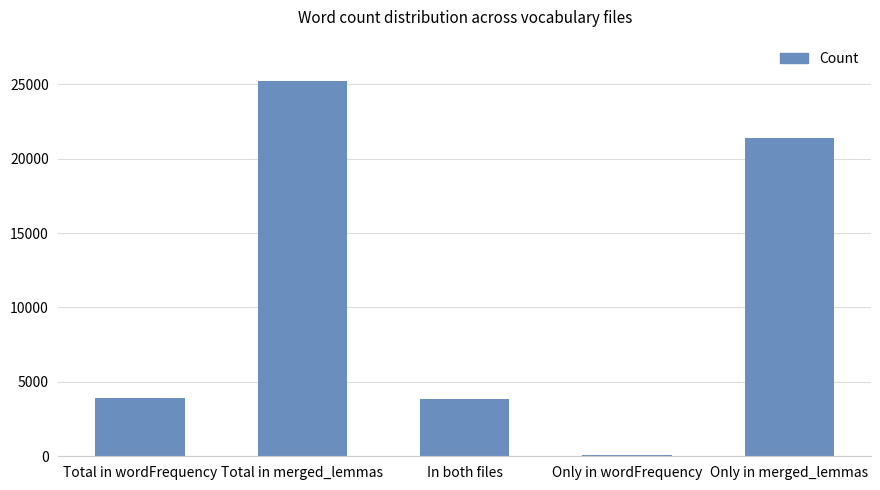

What is the label of the 4th bar from the right?

Total in merged_lemmas